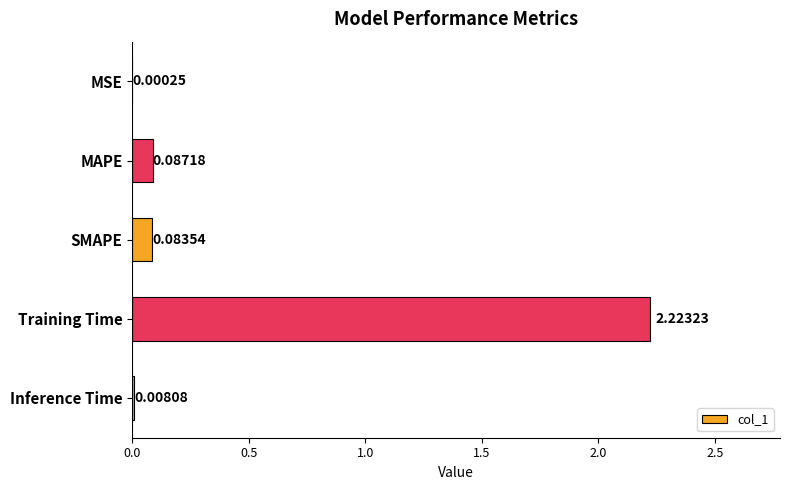

What is the change in value from MSE to SMAPE?

+0.1